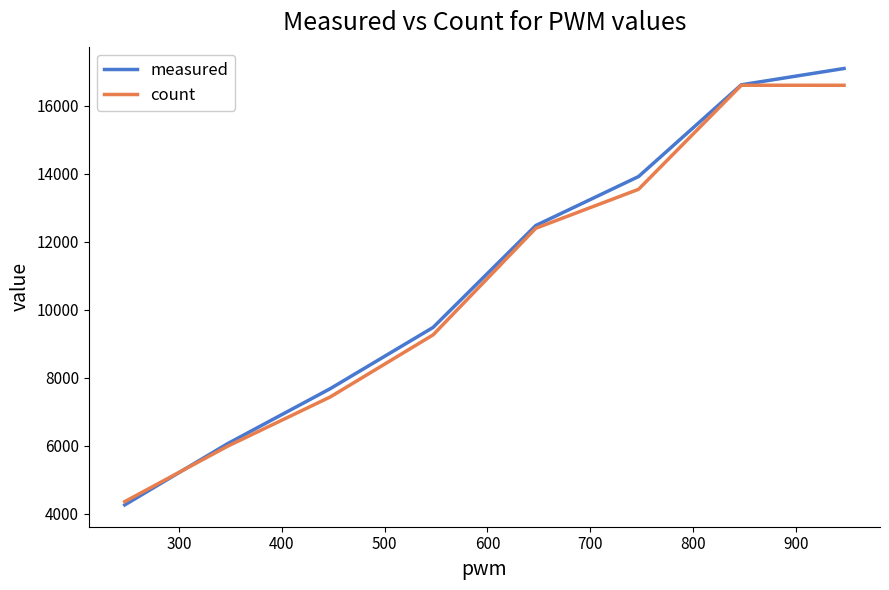

What is the difference between the maximum and minimum values in the measured series?

12840